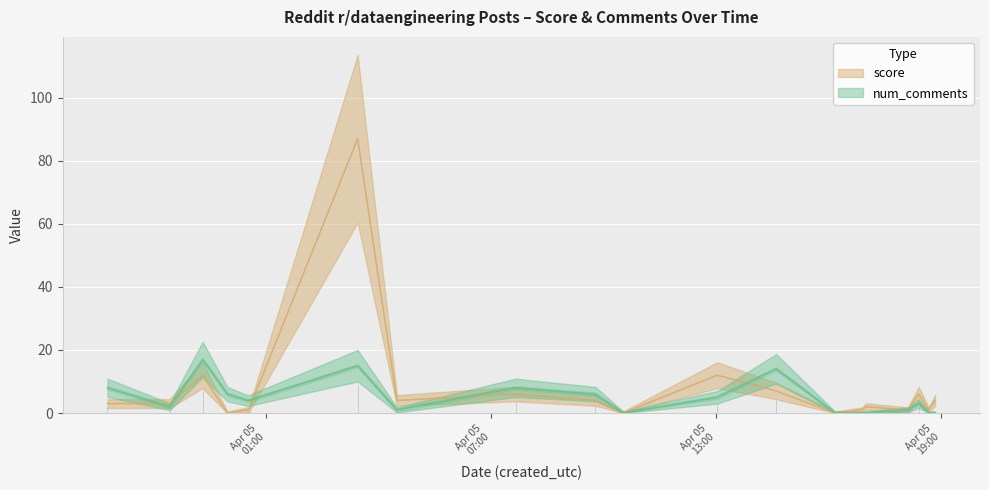

How many values in the num_comments series exceed 4?

8